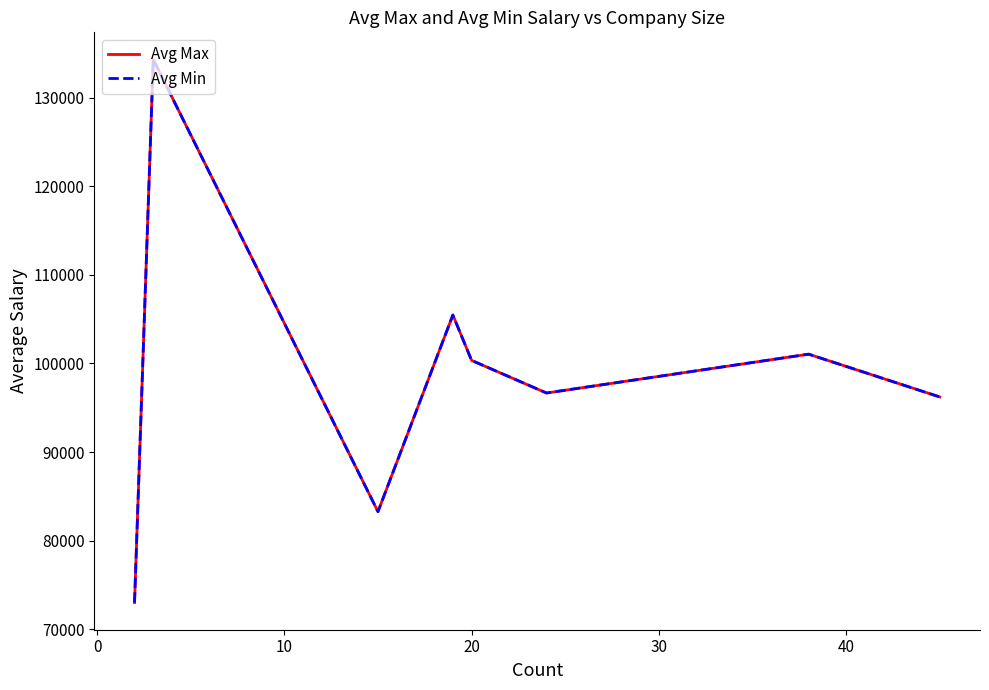

Does the chart have visible grid lines?

No